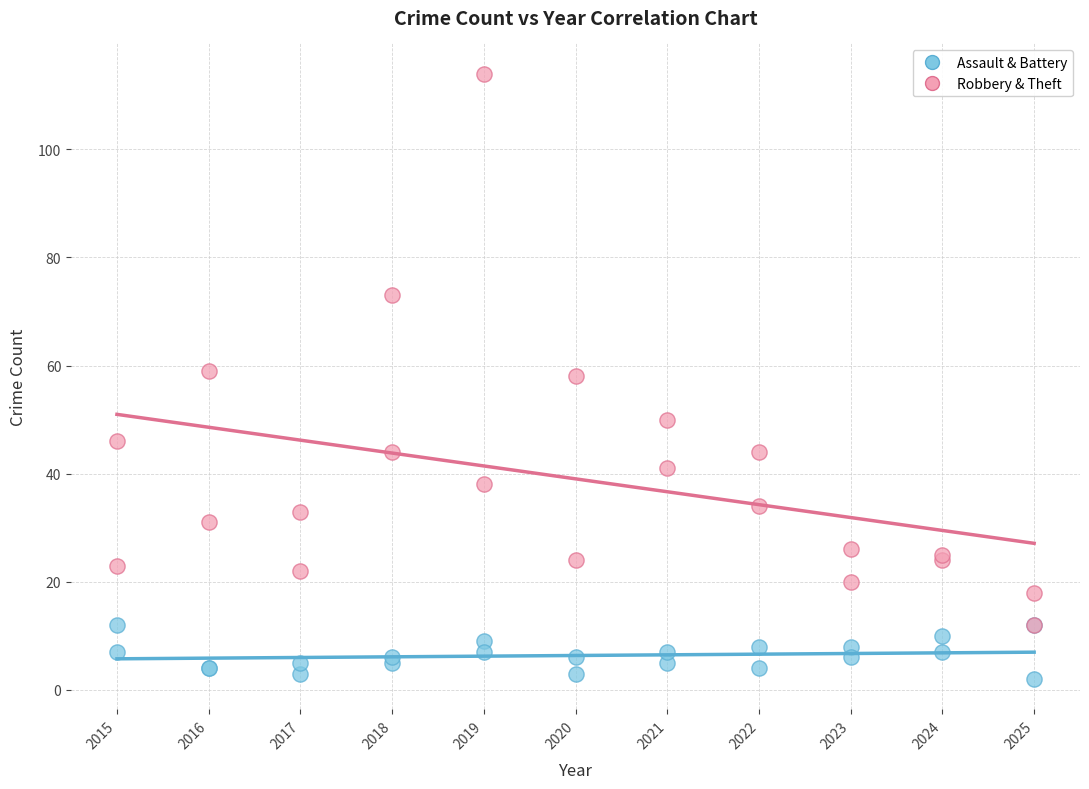

What are all the series names shown in the legend?

Assault & Battery, Robbery & Theft